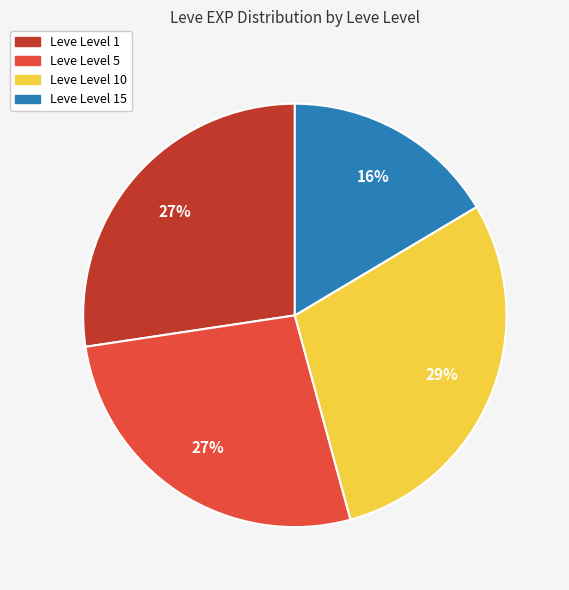

Is there a majority slice in this chart?

No